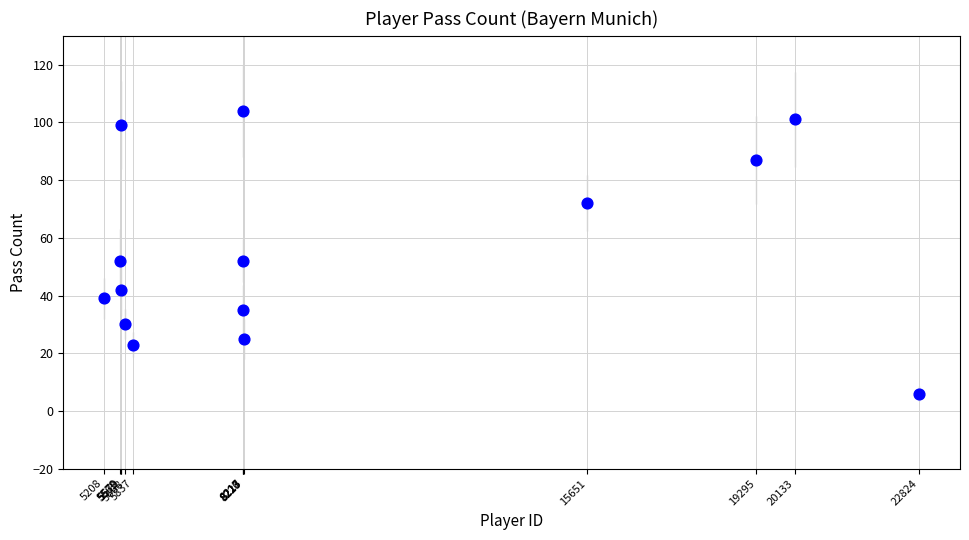

What is the range of X values (max minus min)?

17616